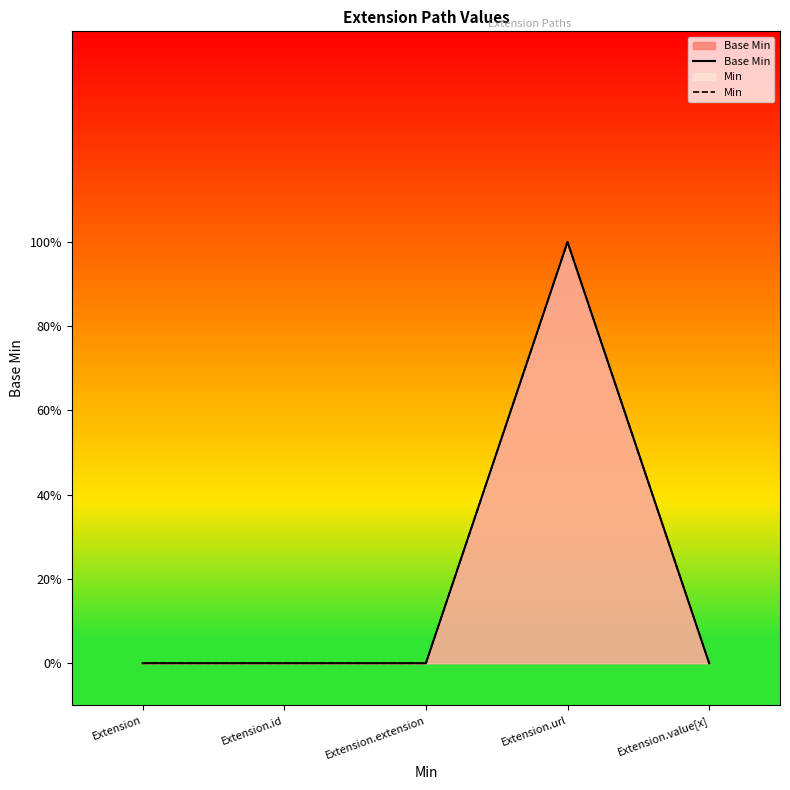

True or false: Min has more than 0 points higher than both neighbors.

True